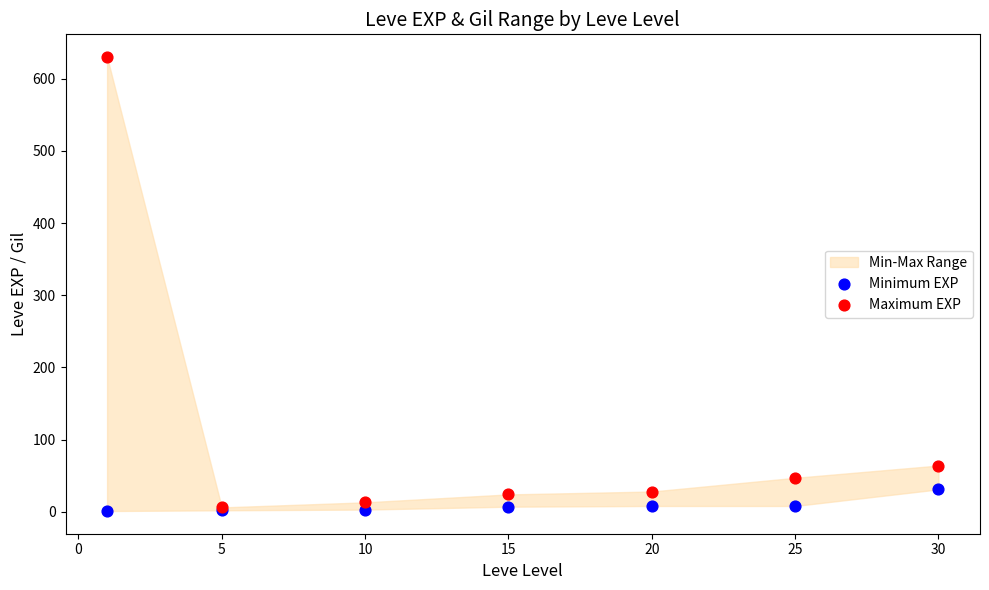

In the Maximum EXP series, what Y value is closest to 318?

64